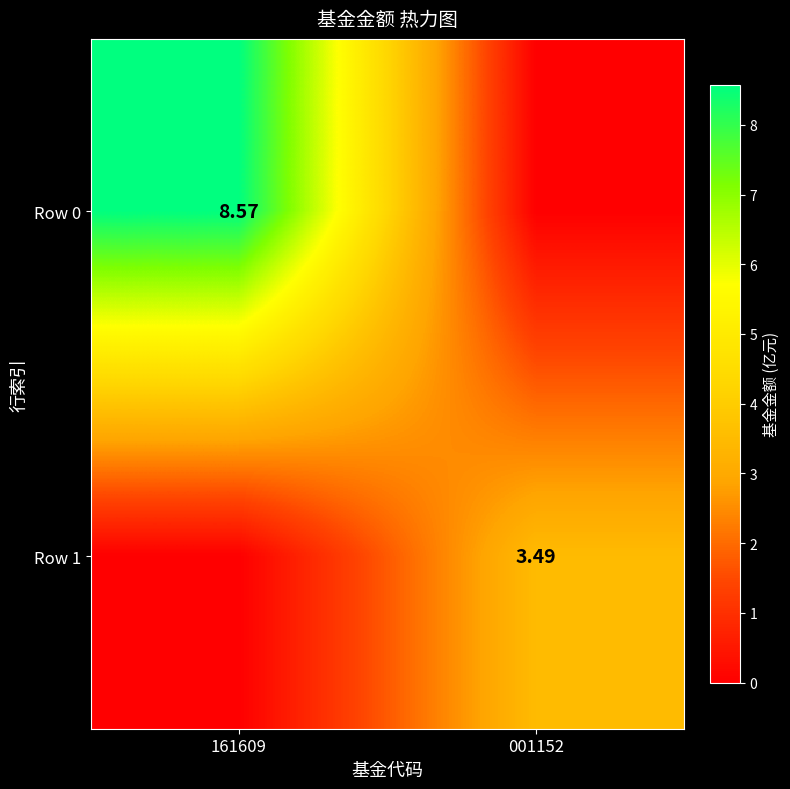

What is the spread (max minus min) of values at 001152?

3.5